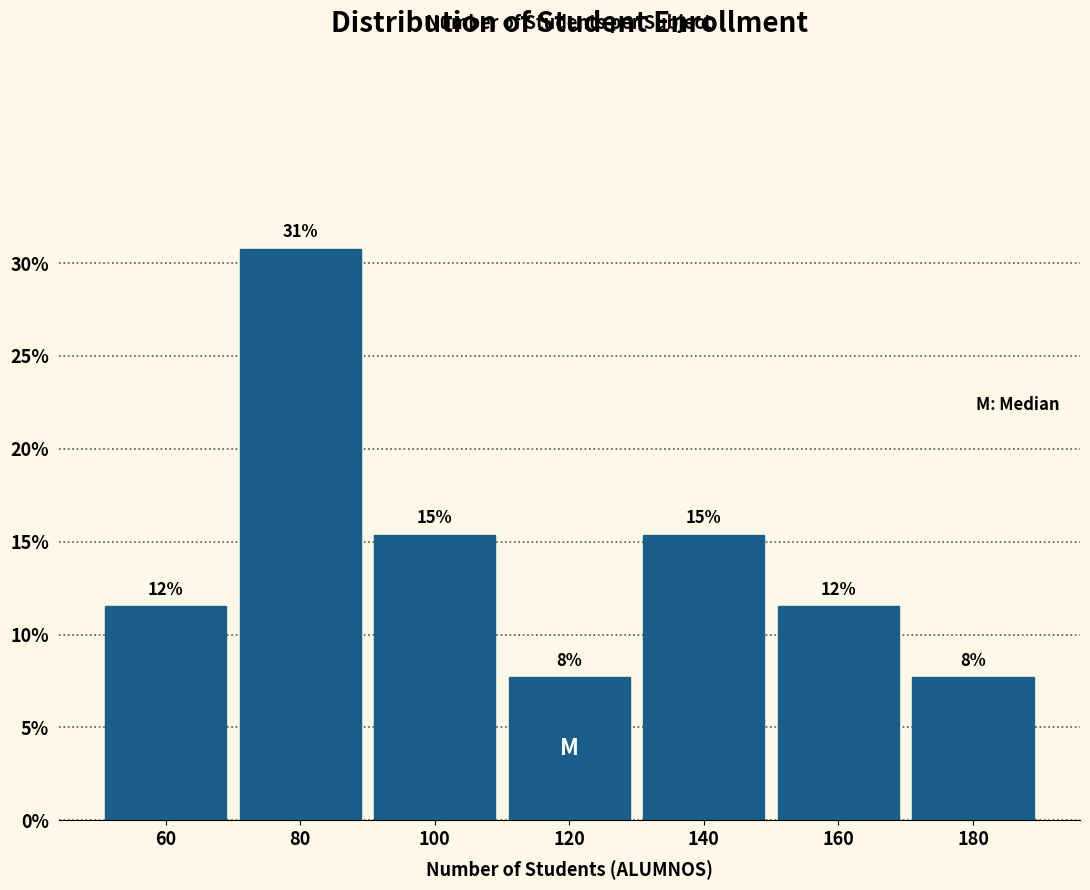

How many bars are there in total?

7